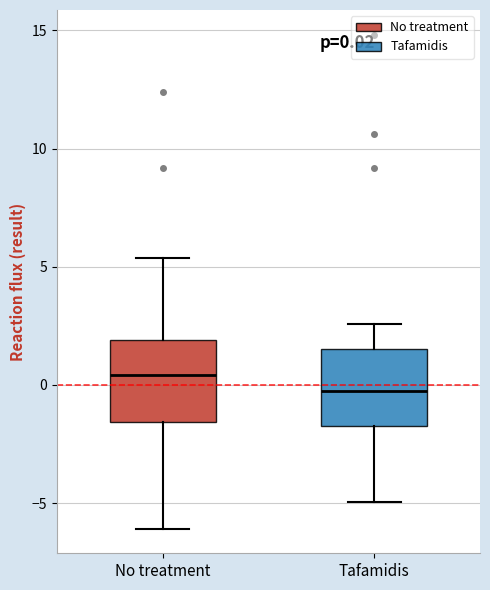

Which box has the lowest median line?

Tafamidis